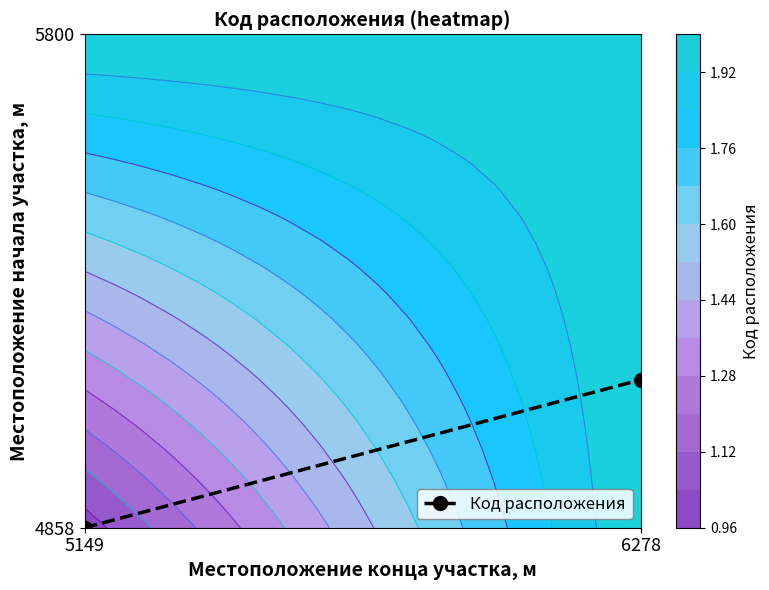

How many values are above zero?

1